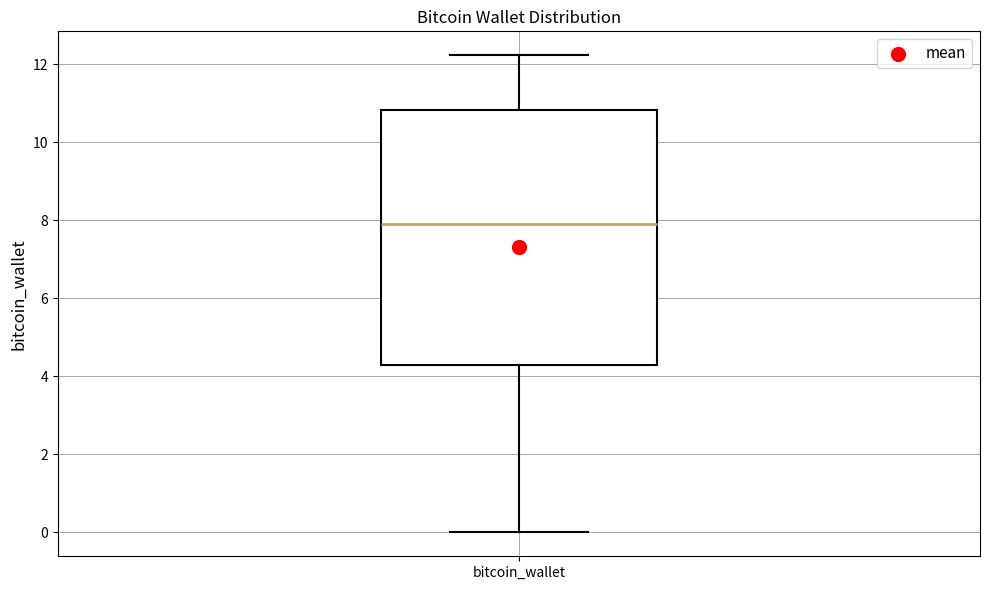

Read this box plot against the y-axis: the position of the median line, the range covered by the box, and the ends of both whiskers. The values are not printed on the chart, so give them approximately, as read against the axis.

median 8.0, box 4.2 to 10.8, whiskers 0.0 to 12.2